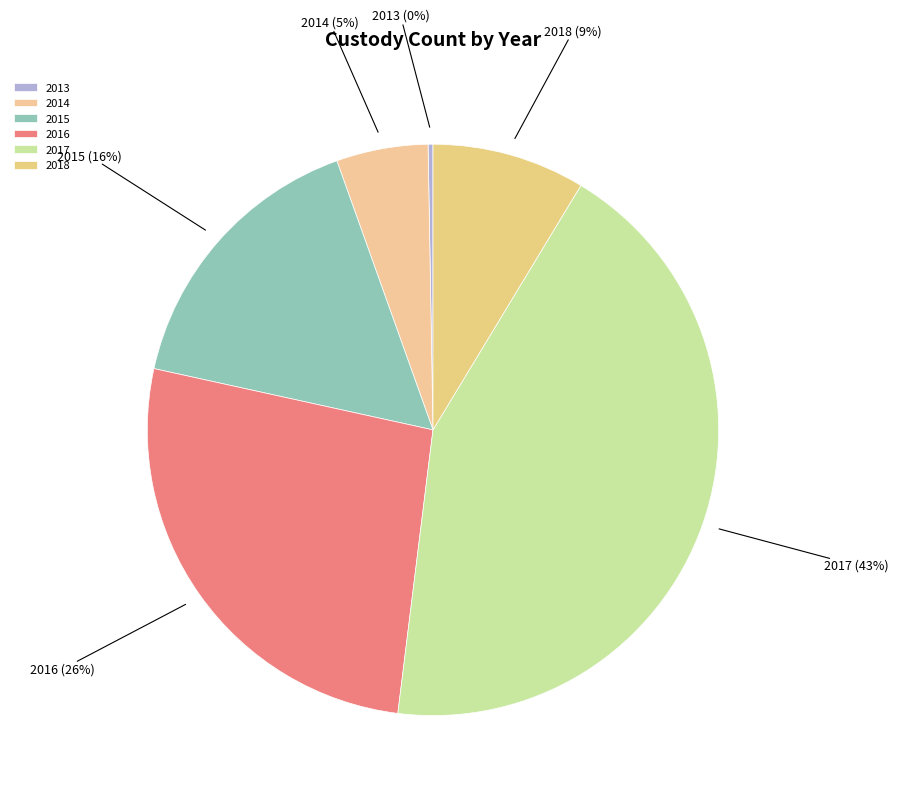

Which category has the biggest portion of the pie?

2017